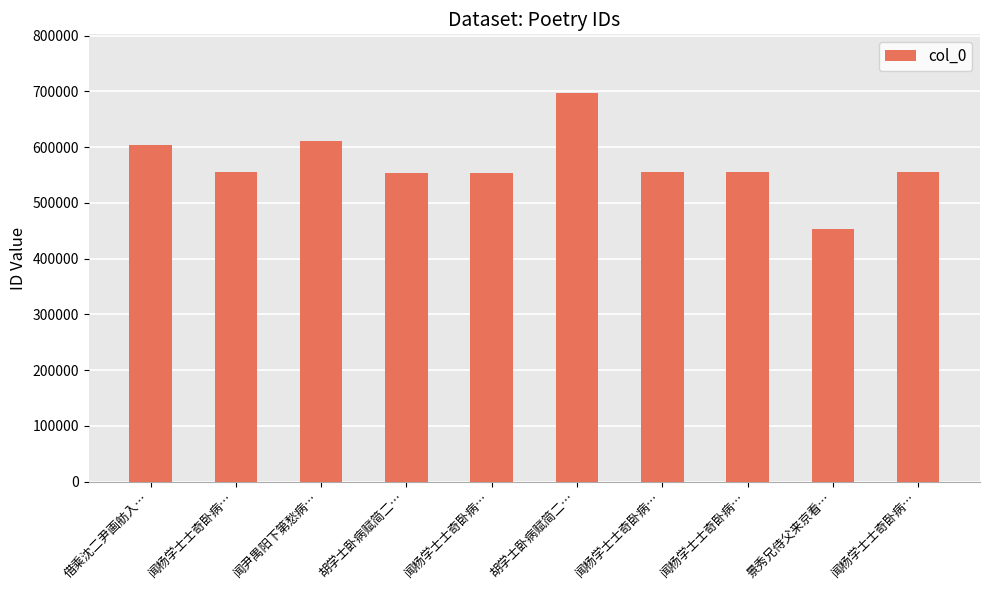

Approximately how many times larger is the value at 景秀兄侍父来京看… compared to 闻杨学士士奇卧病…?

0.8